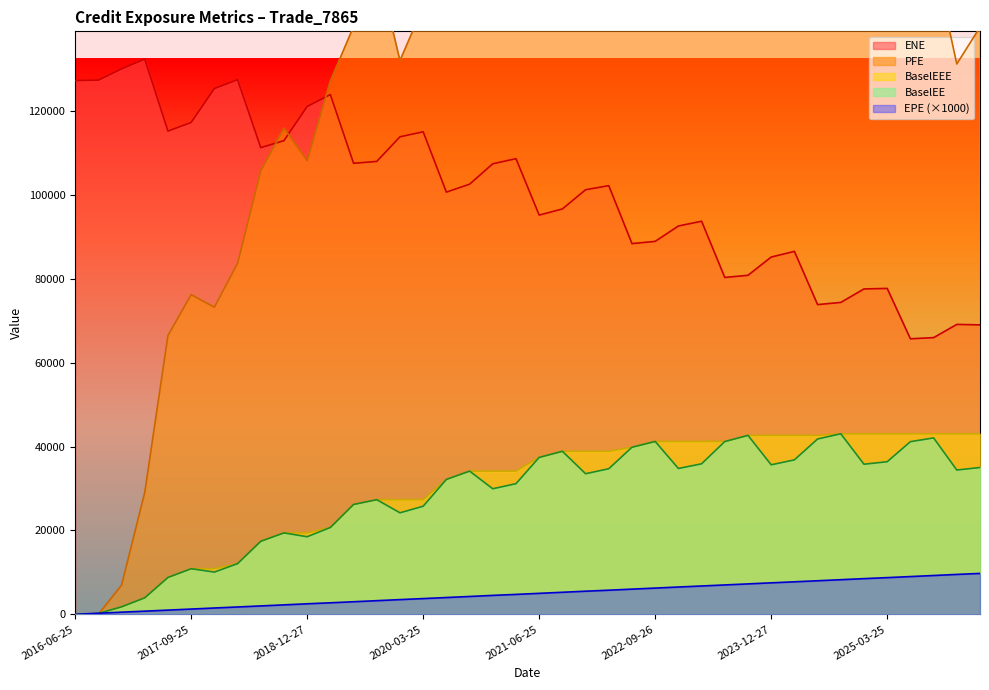

List the labels in order of EPE value, smallest first.

2016-06-25, 2016-09-26, 2016-12-28, 2017-03-27, 2017-06-26, 2017-09-25, 2017-12-27, 2018-03-26, 2018-06-25, 2018-09-25, 2018-12-27, 2019-03-25, 2019-06-25, 2019-09-25, 2019-12-27, 2020-03-25, 2020-06-25, 2020-09-25, 2020-12-29, 2021-03-25, 2021-06-25, 2021-09-27, 2021-12-29, 2022-03-25, 2022-06-27, 2022-09-26, 2022-12-28, 2023-03-27, 2023-06-26, 2023-09-25, 2023-12-27, 2024-03-25, 2024-06-25, 2024-09-25, 2024-12-27, 2025-03-25, 2025-06-25, 2025-09-25, 2025-12-29, 2026-03-25